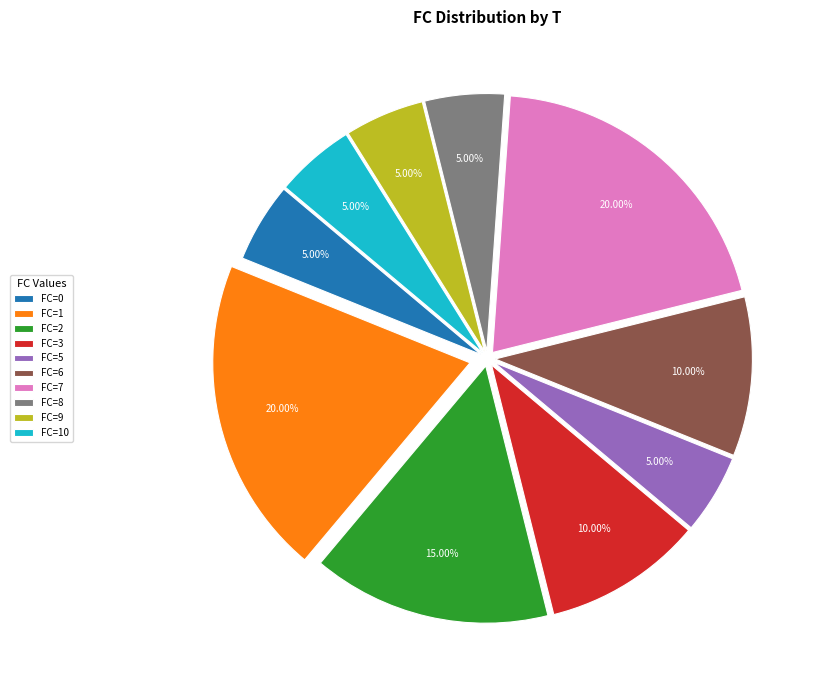

How many segments does this pie chart have?

10